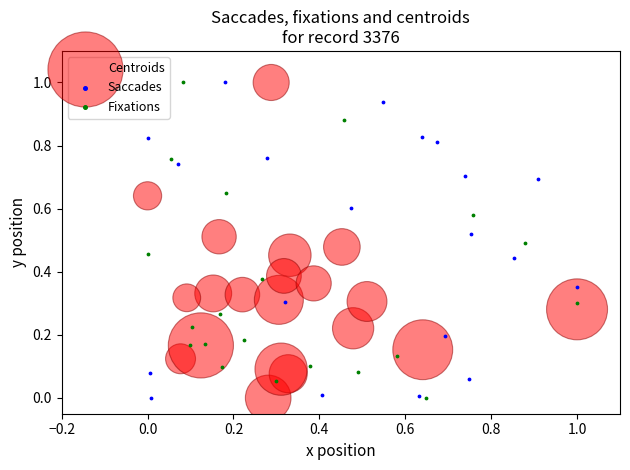

What are all the series names shown in the legend?

Centroids, Saccades, Fixations